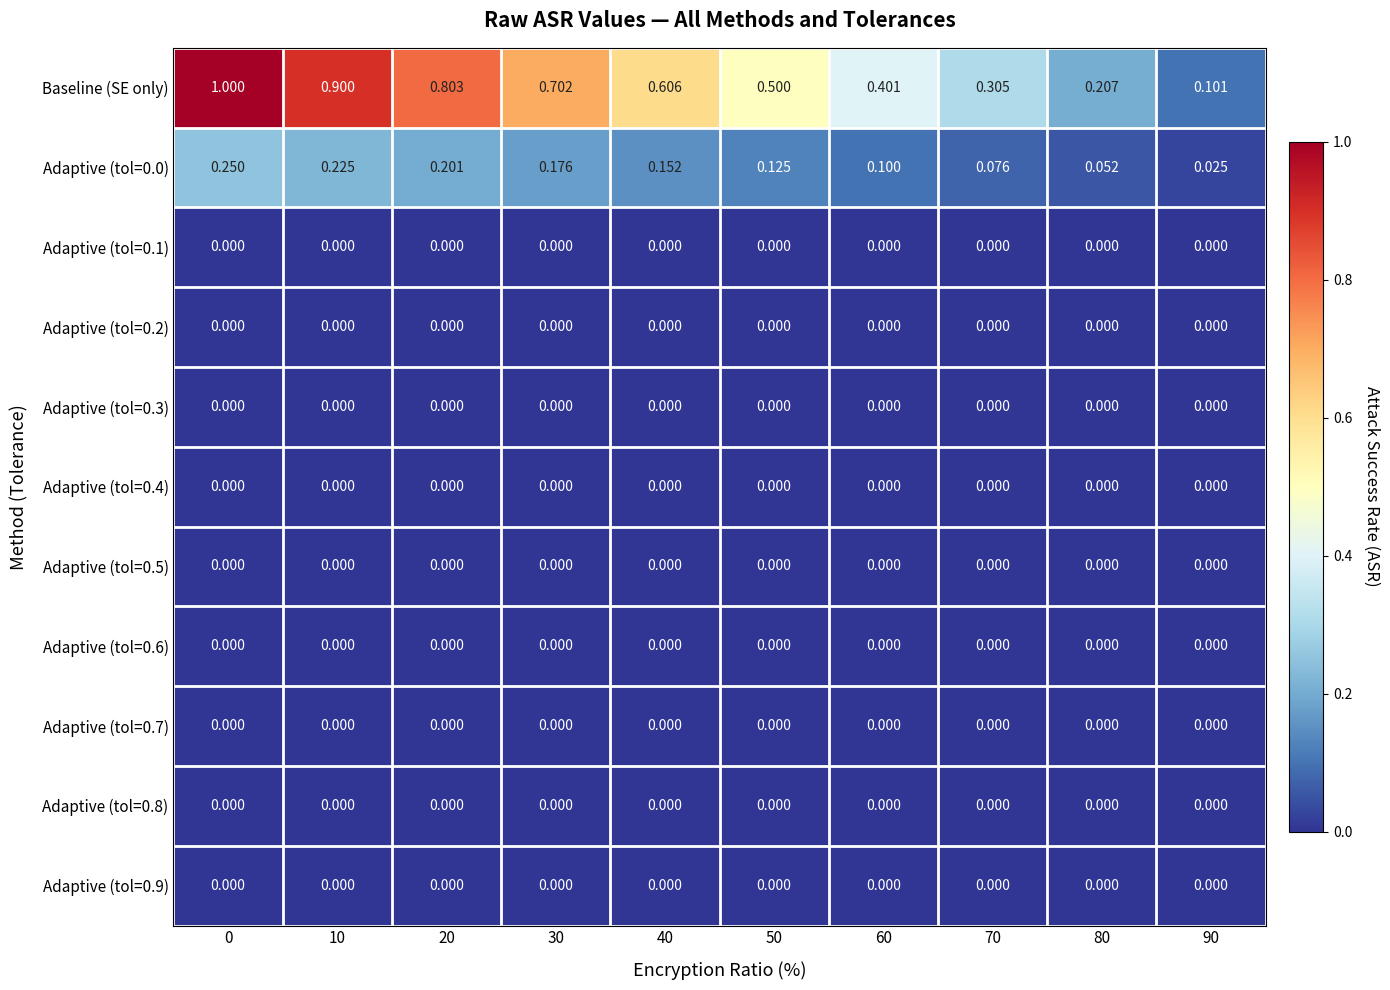

What is the spread (max minus min) of values at 10?

0.9